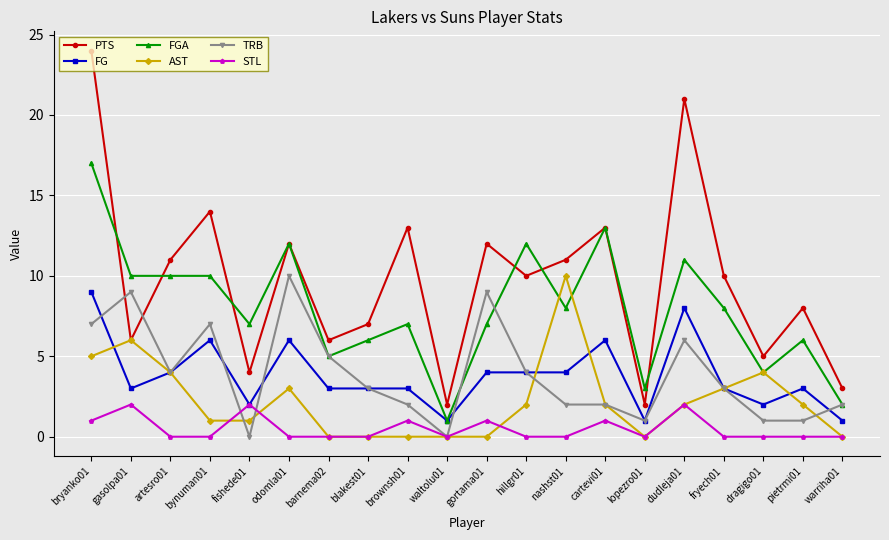

At which category does the chart reach its peak across all series?

bryanko01